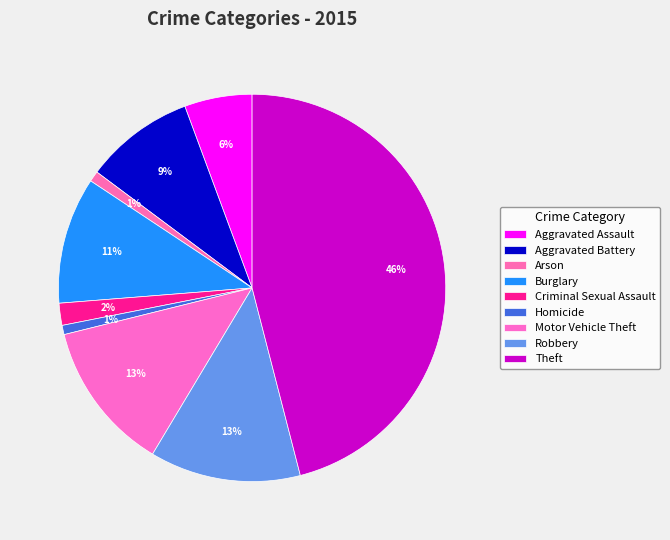

True or false: Aggravated Assault accounts for 13% of the total.

False